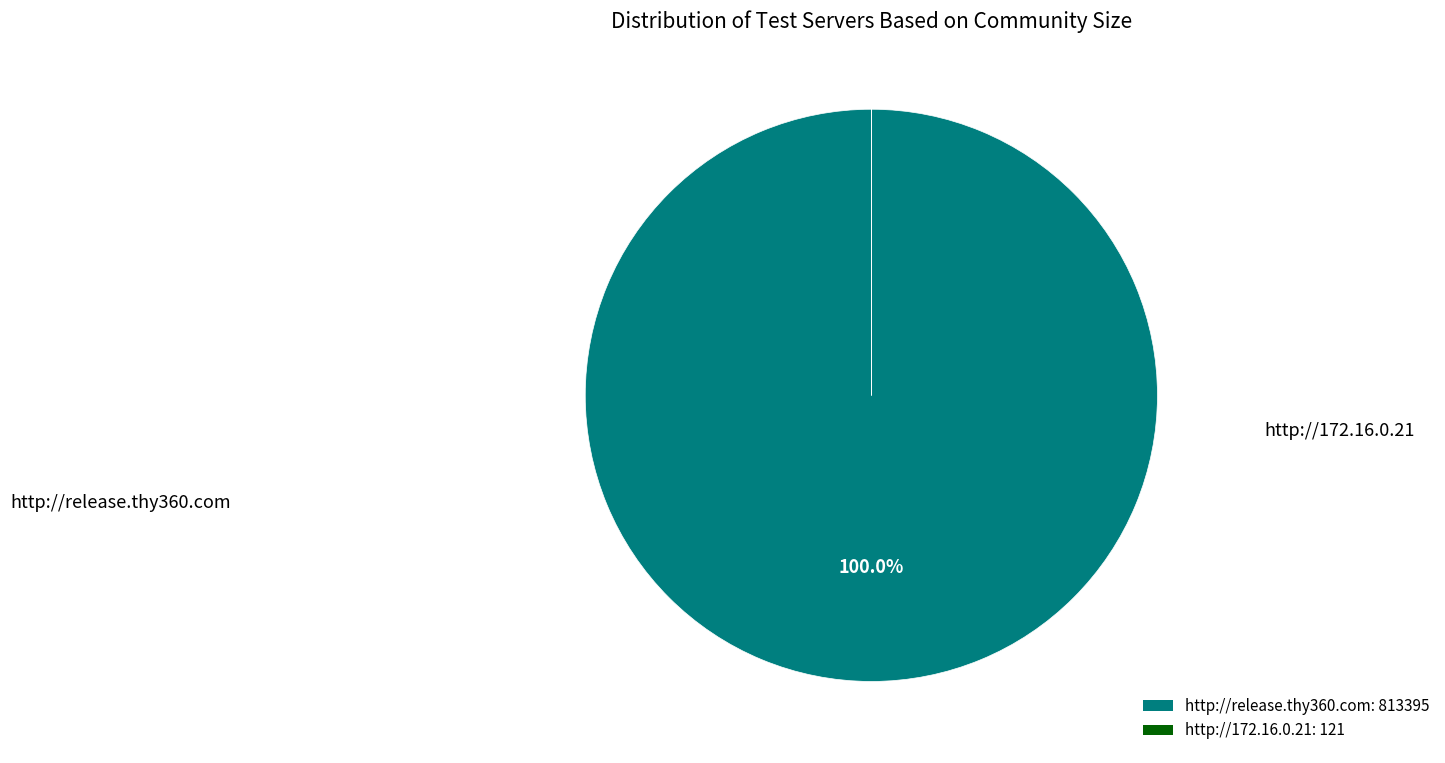

What is the majority slice?

http://release.thy360.com